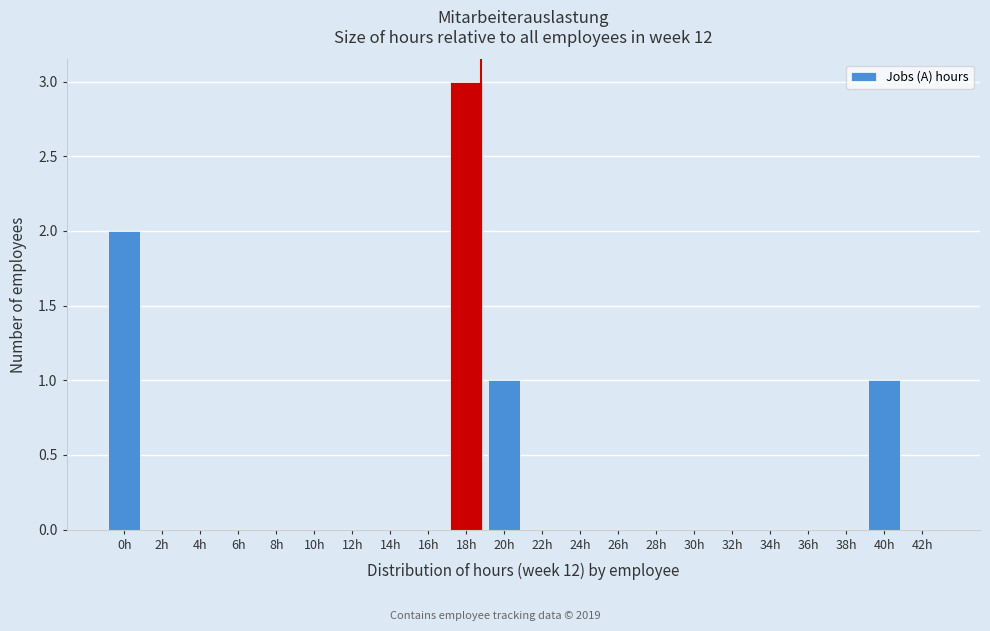

Reading right to left, list all the values displayed in this chart.

42h=0	40h=1	38h=0	36h=0	34h=0	32h=0	30h=0	28h=0	26h=0	24h=0	22h=0	20h=1	18h=3	16h=0	14h=0	12h=0	10h=0	8h=0	6h=0	4h=0	2h=0	0h=2